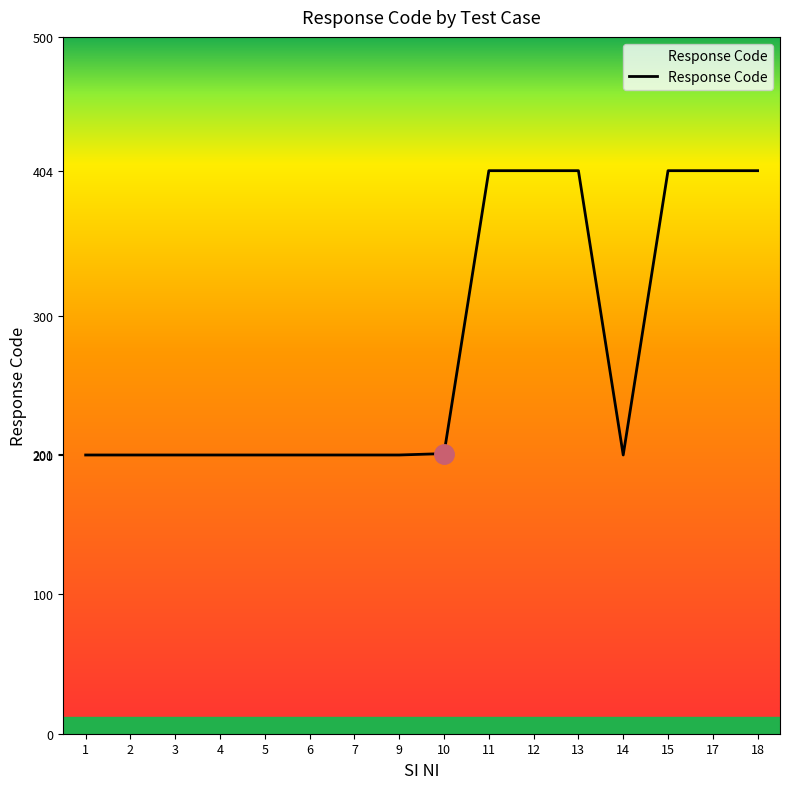

What is the average value?

277